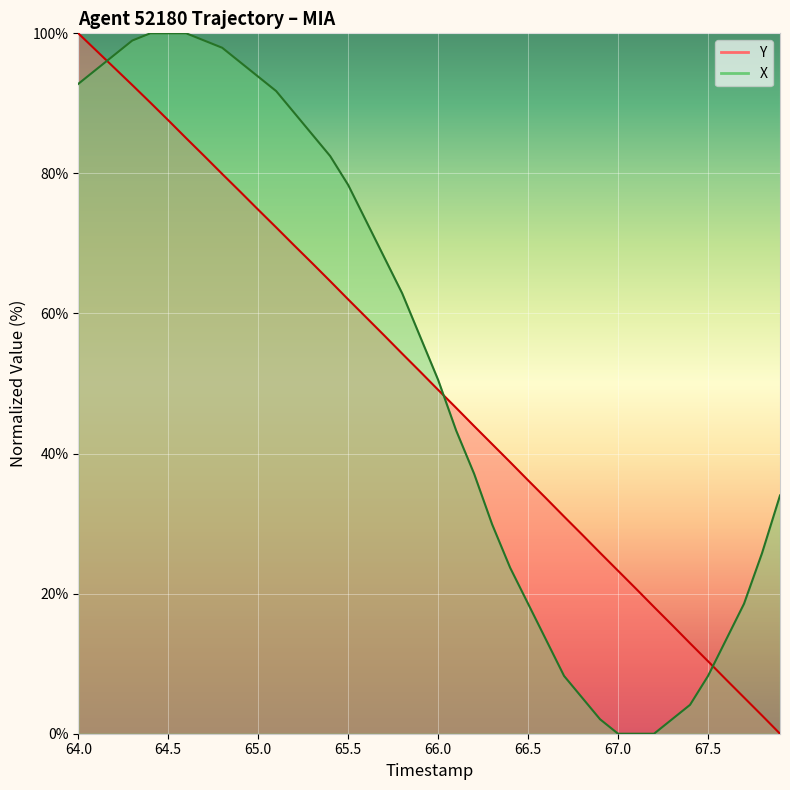

How many intersections are there between X and TIMESTAMP?

3